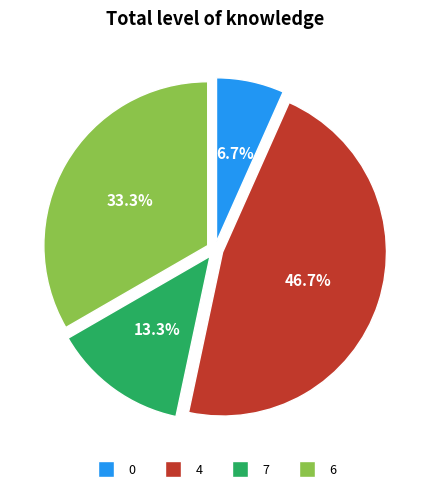

How many segments does this pie chart have?

4